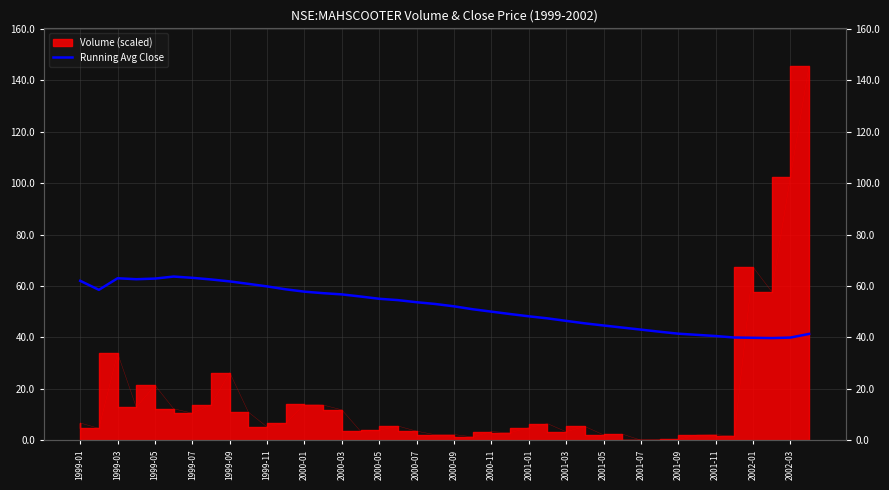

How many interior local valleys (lower than both neighbors) does the data have?

3